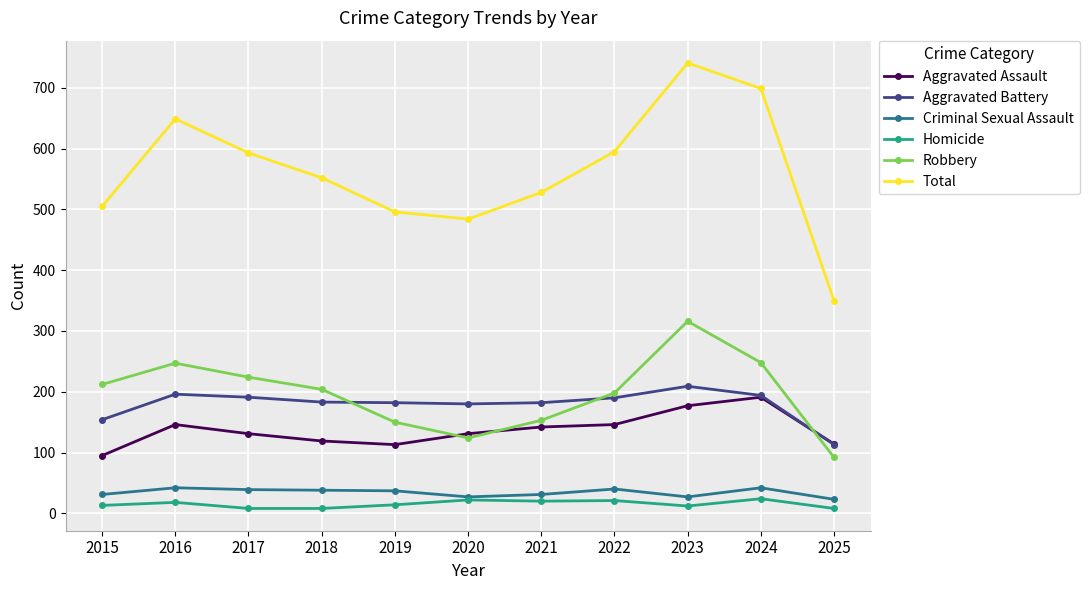

Which series has the widest spread of values?

Total